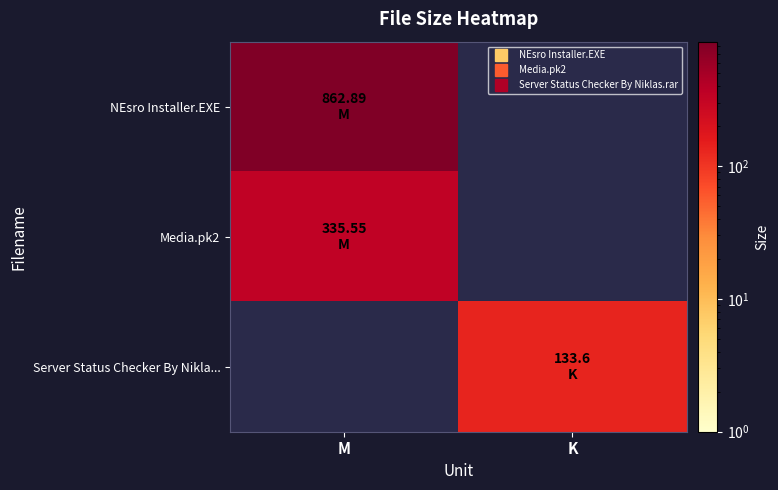

Reading left to right, transcribe all the data shown in this chart.

NEsro Installer.EXE: M=862.9	K=0.0
Media.pk2: M=335.6	K=0.0
Server Status Checker By Nikla...: M=0.0	K=133.6